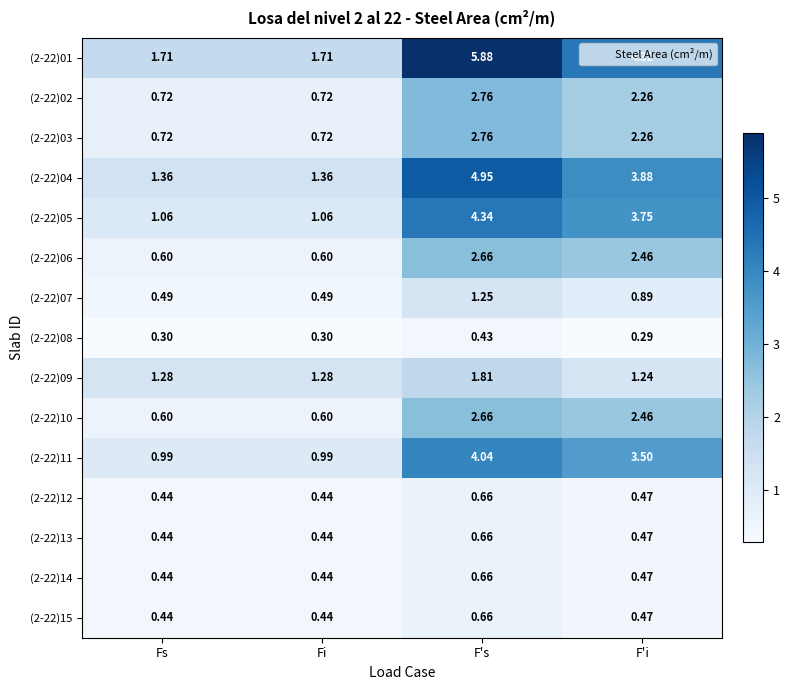

At which category is the sum across all series the highest?

F's